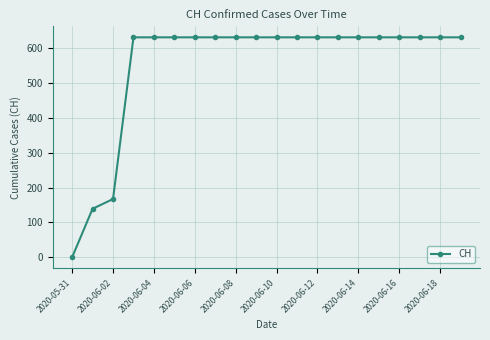

What is the average value?

552